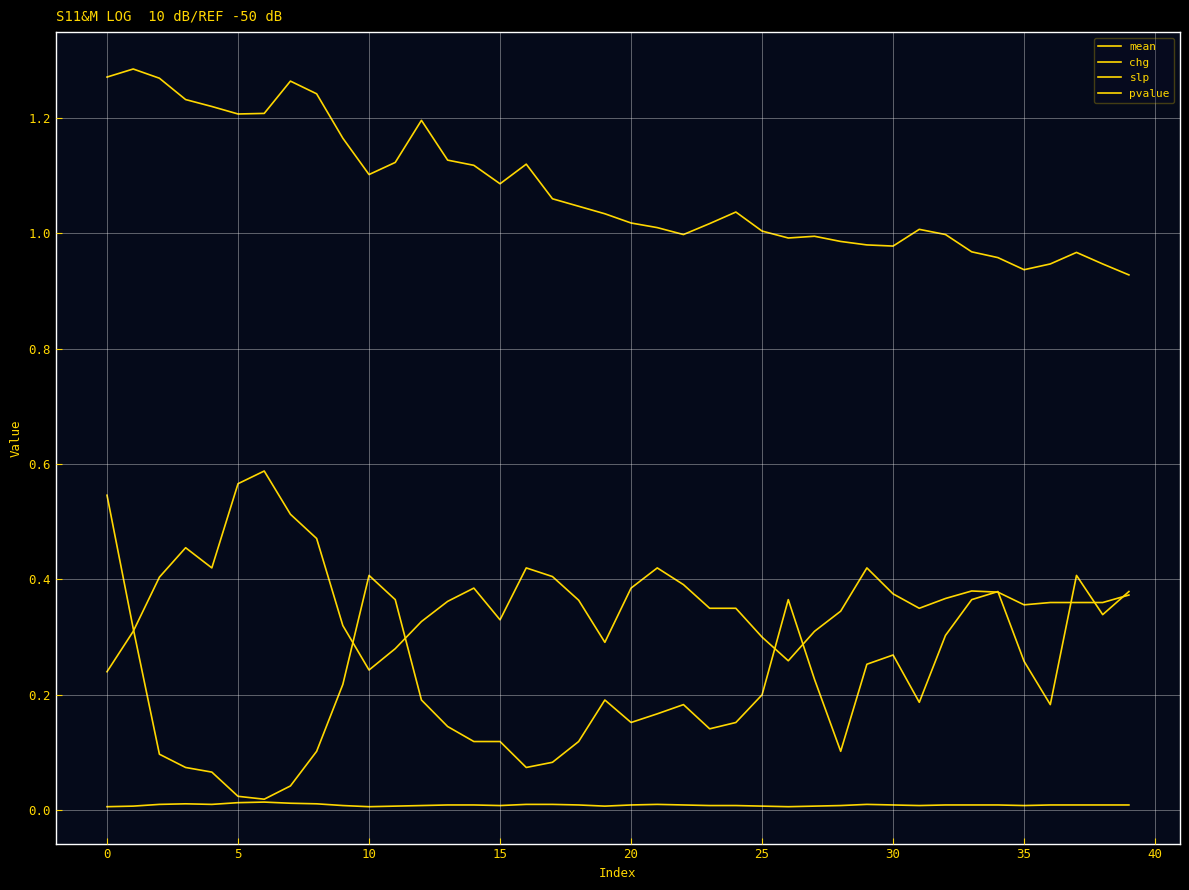

True or false: mean and pvalue intersect in this chart.

False